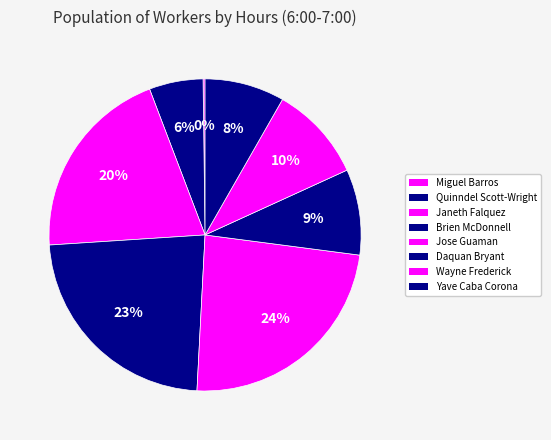

To the nearest percent, what is the difference between the largest and smallest slice percentages?

24%